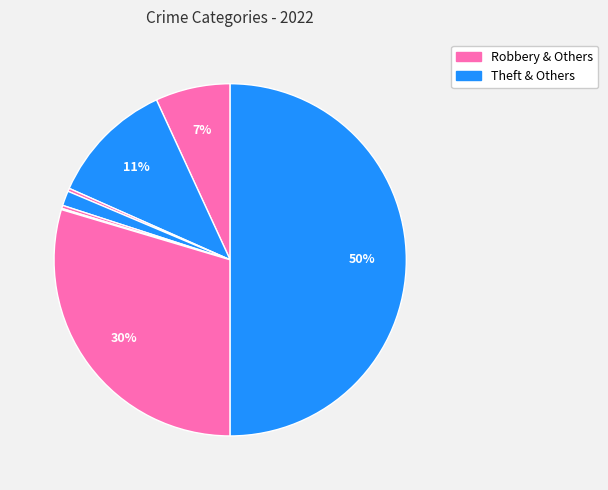

Count the number of slices in the pie.

8